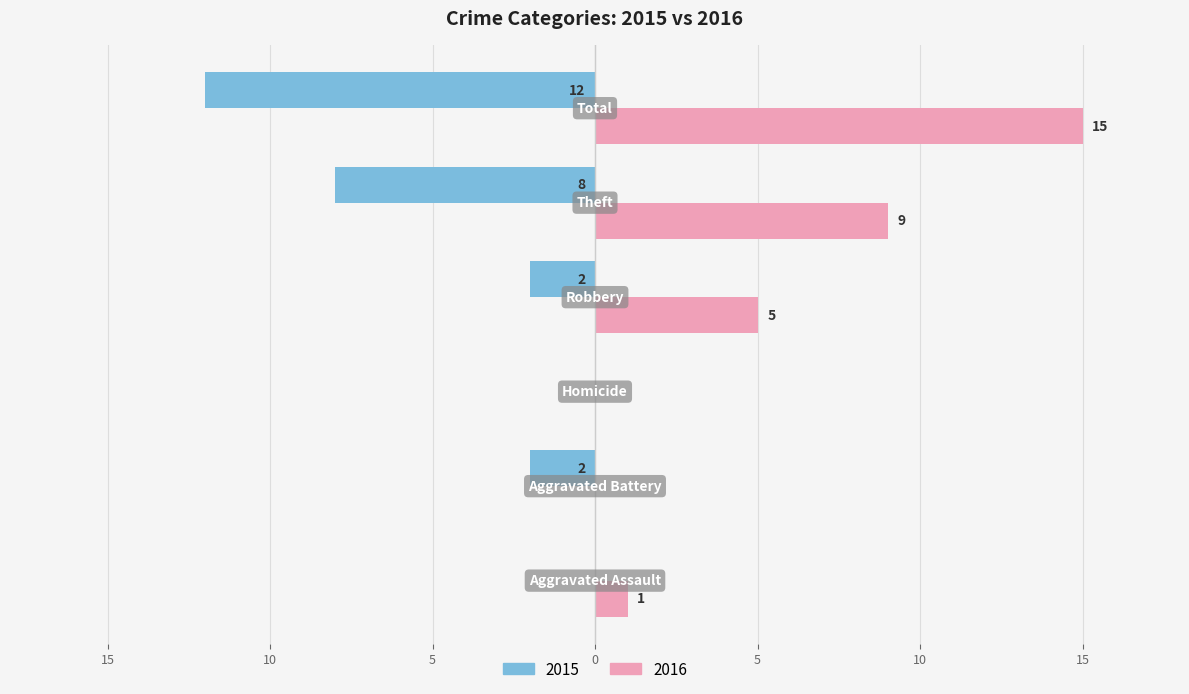

At which category does the chart reach its minimum across all series?

Aggravated Assault